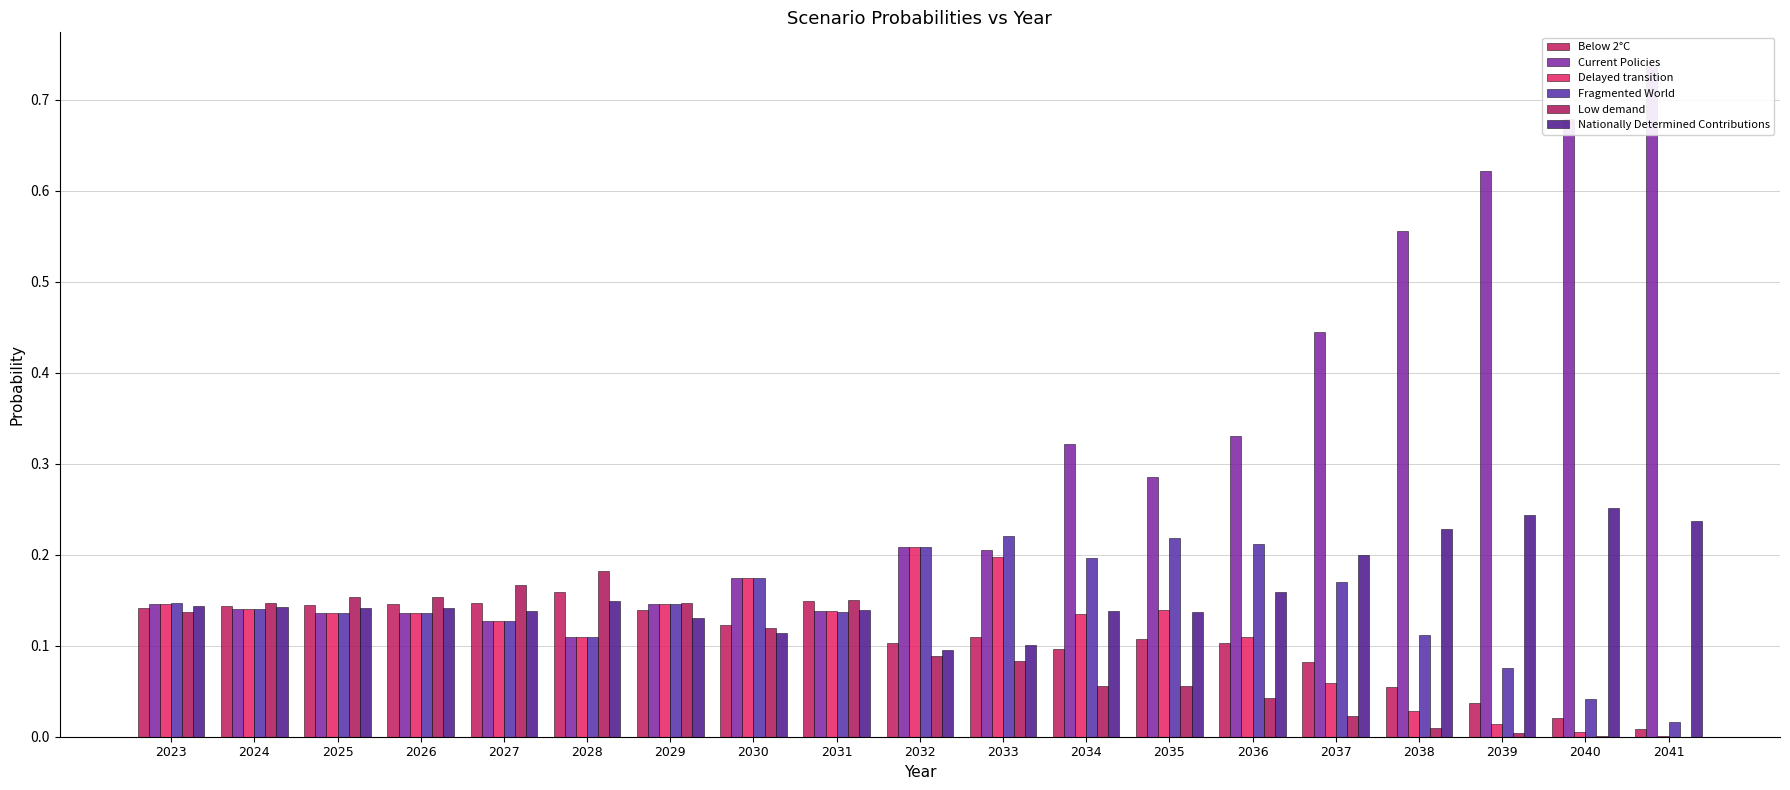

Is the value of Below 2°C at 2034 greater than the value of Fragmented World at 2040?

Yes